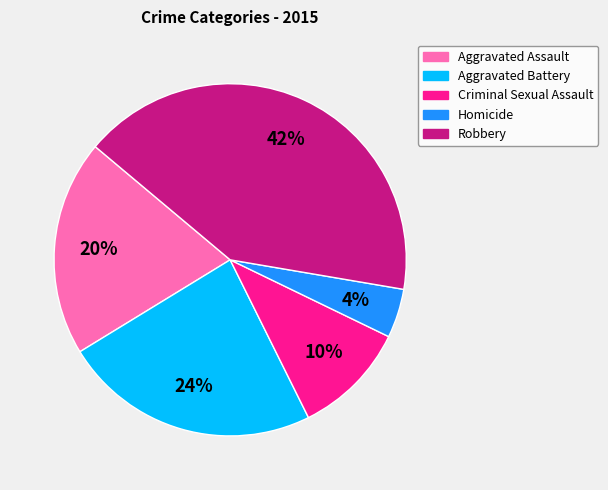

Is there a majority slice in this chart?

No